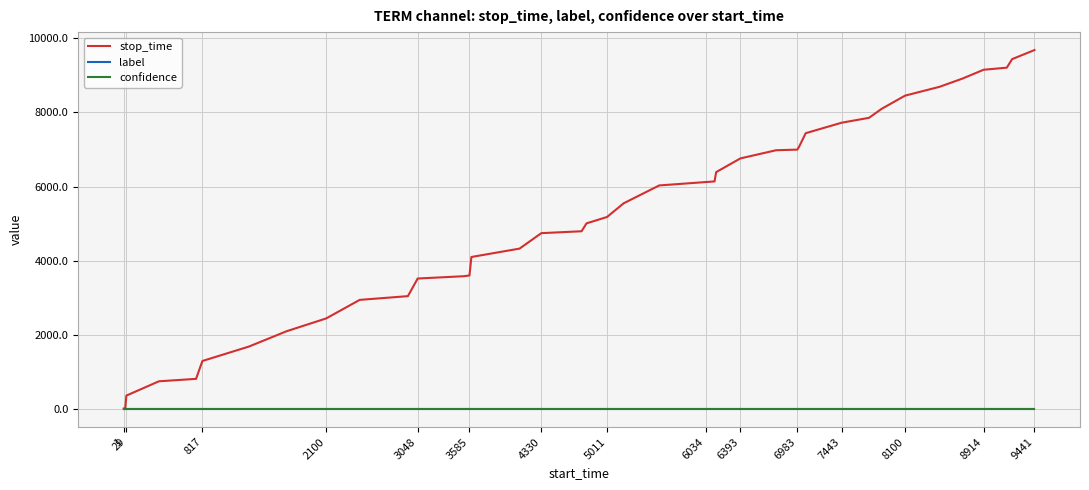

Which series has the largest total across all categories?

stop_time